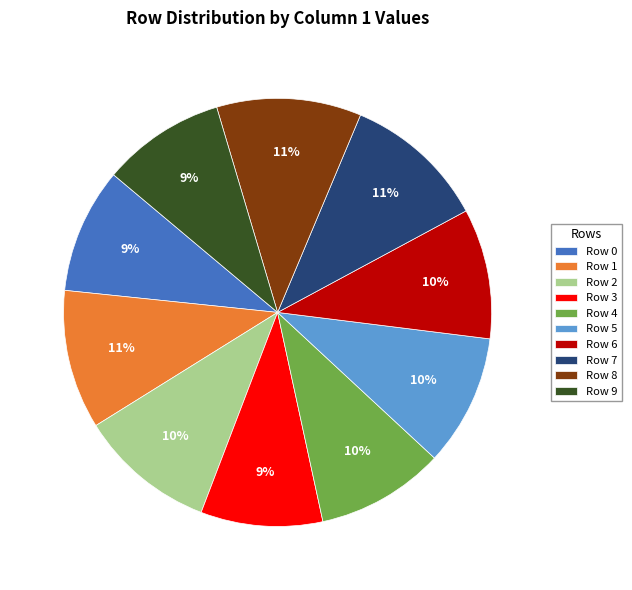

Is there any slice that represents more than half of the pie?

No